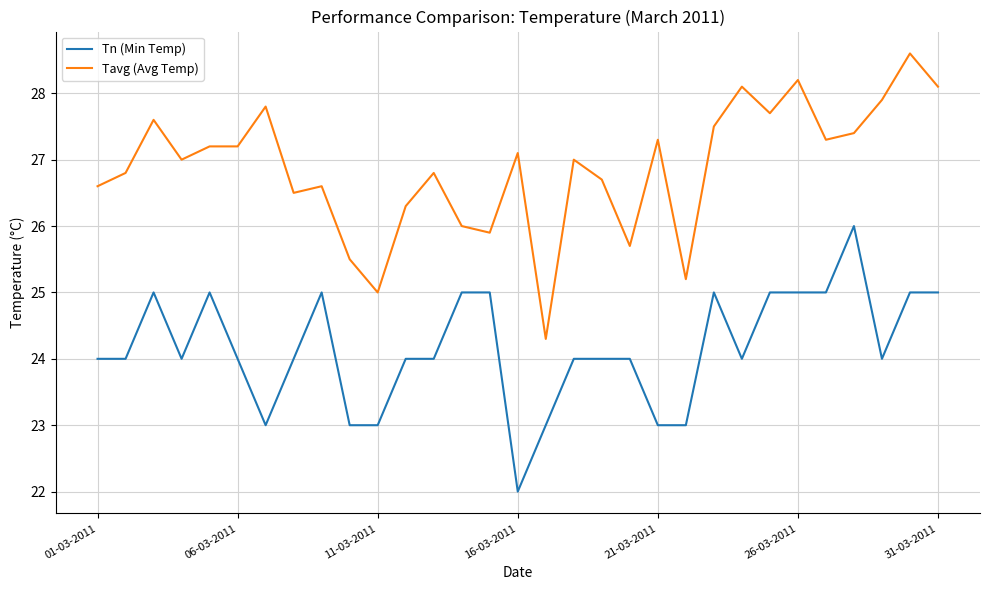

What is the minimum value for Tn (Min Temp)?

22.0